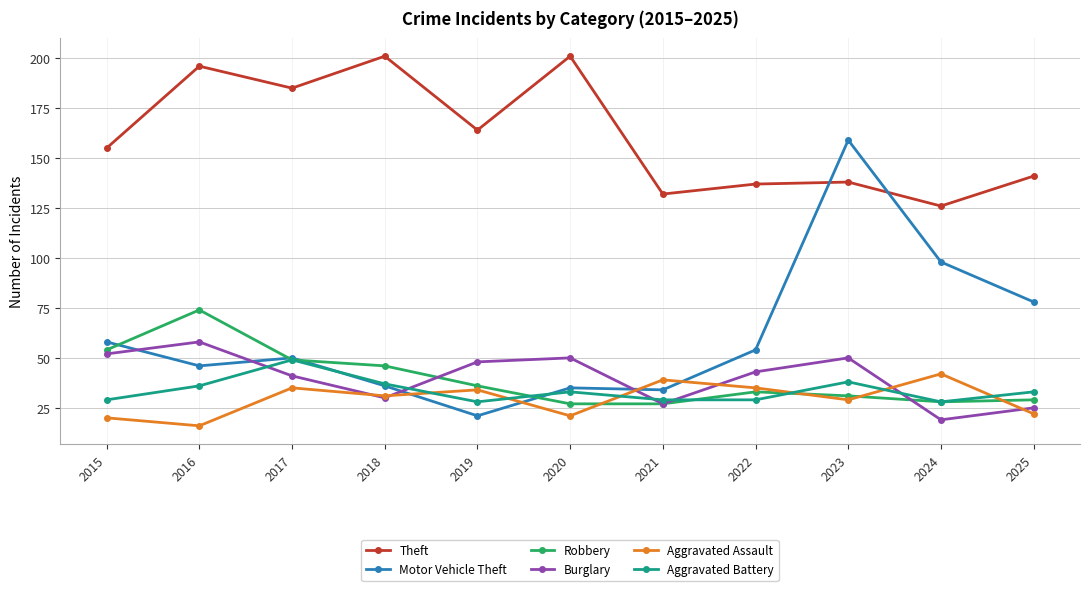

Reading right to left, transcribe all the data shown in this chart.

Theft: 141	126	138	137	132	201	164	201	185	196	155
Motor Vehicle Theft: 78	98	159	54	34	35	21	36	50	46	58
Robbery: 29	28	31	33	27	27	36	46	49	74	54
Burglary: 25	19	50	43	27	50	48	30	41	58	52
Aggravated Assault: 22	42	29	35	39	21	34	31	35	16	20
Aggravated Battery: 33	28	38	29	29	33	28	37	49	36	29